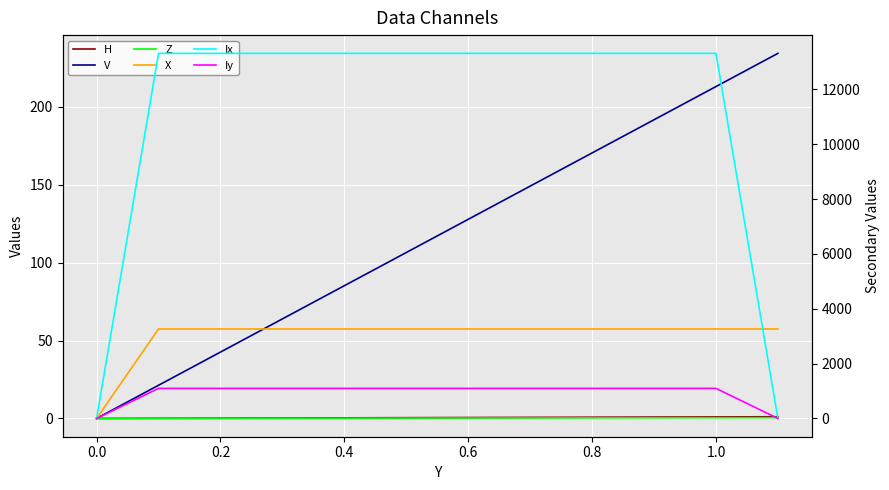

How many data points in X are above 57?

11